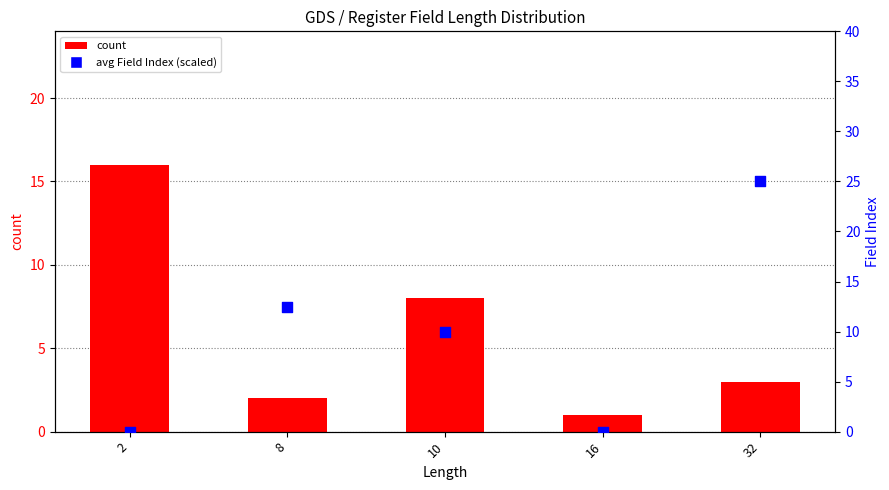

What are all the series names shown in the legend?

count, avg Field Index (scaled)